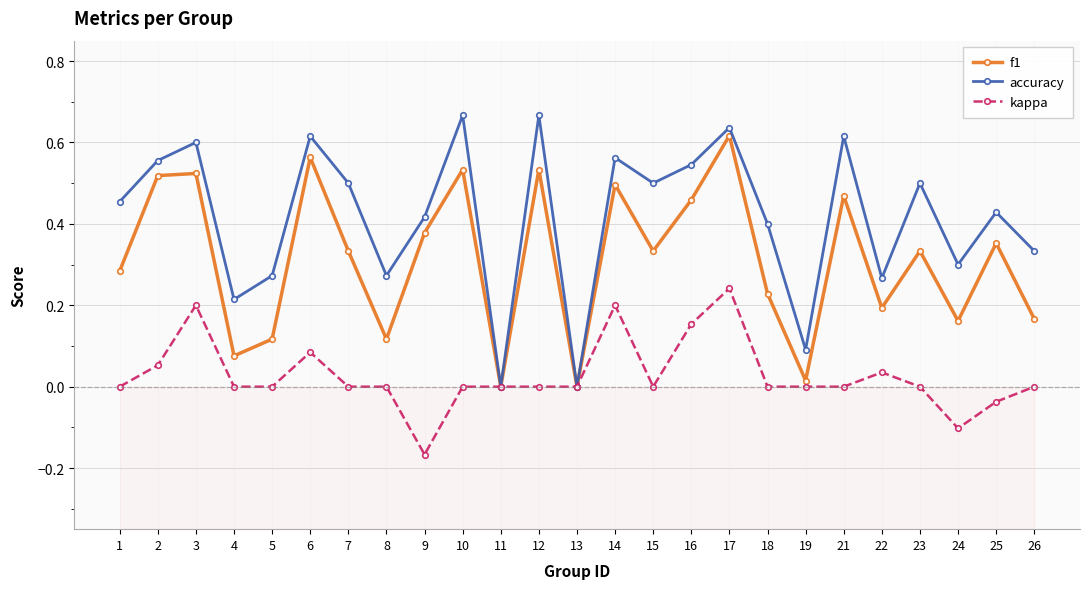

How many positive values does the f1 series have?

23